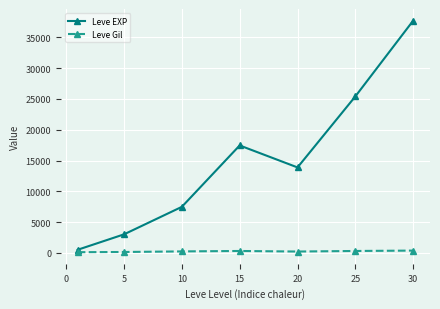

List the series in order of their overall mean, lowest first.

Leve Gil, Leve EXP